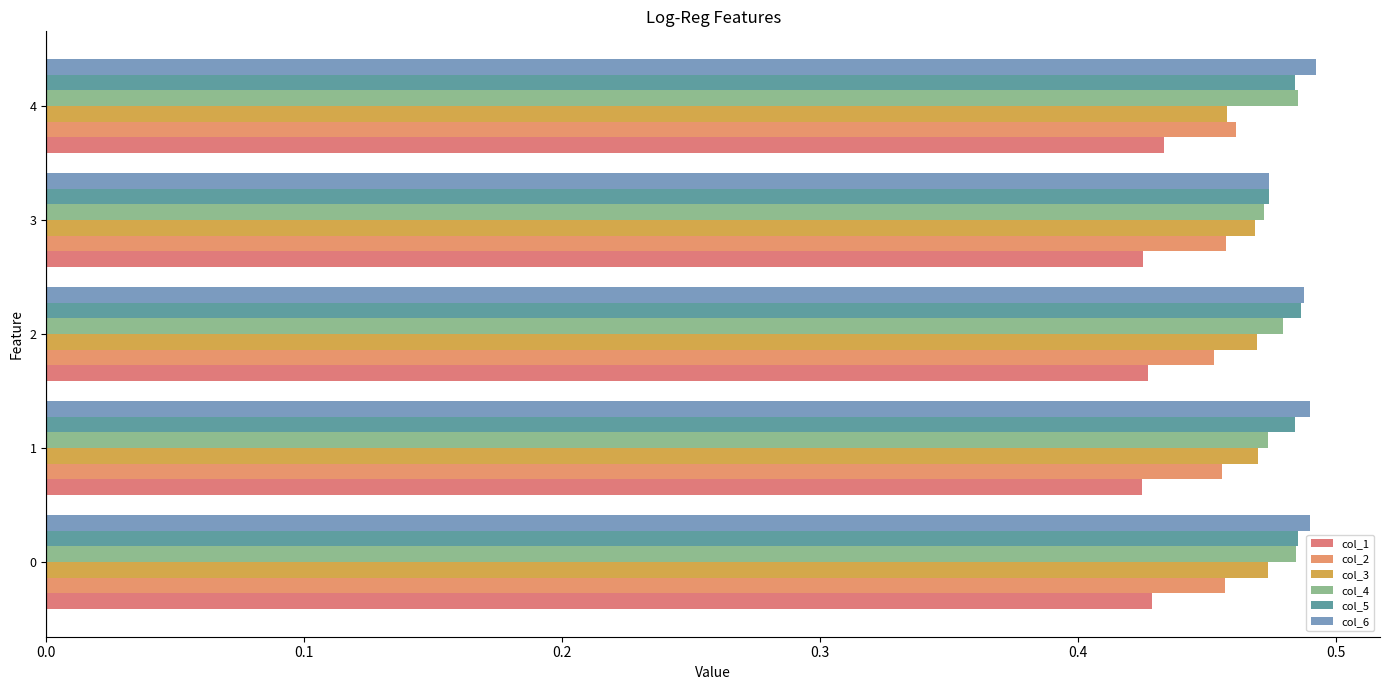

Reading left to right, list all the values displayed in this chart.

col_1: 0.4	0.4	0.4	0.4	0.4
col_2: 0.5	0.5	0.5	0.5	0.5
col_3: 0.5	0.5	0.5	0.5	0.5
col_4: 0.5	0.5	0.5	0.5	0.5
col_5: 0.5	0.5	0.5	0.5	0.5
col_6: 0.5	0.5	0.5	0.5	0.5